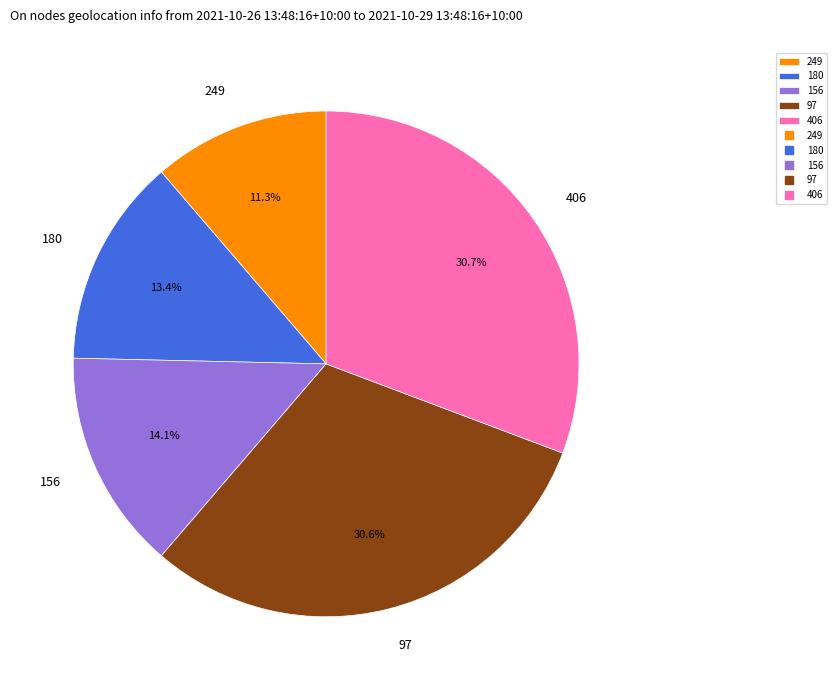

Is there any slice that represents more than half of the pie?

No